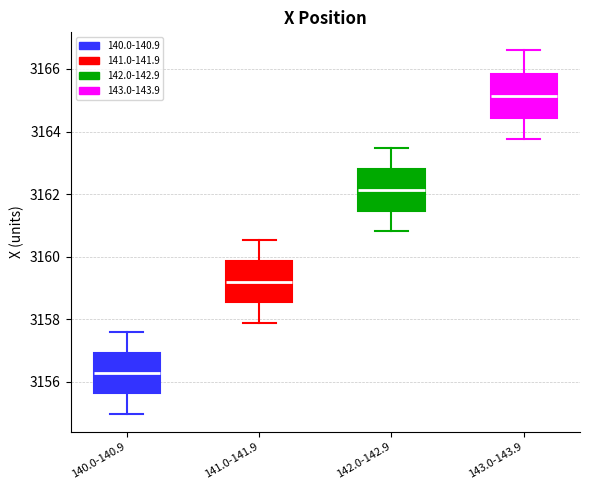

Reading left to right, read every box against the y-axis: the position of its median line, the range the box covers, and the ends of its whiskers. The values are not printed on the chart, so give them approximately, as read against the axis.

140.0-140.9: median 3156.2, box 3155.6 to 3157.0, whiskers 3155.0 to 3157.6
141.0-141.9: median 3159.2, box 3158.6 to 3159.8, whiskers 3157.8 to 3160.6
142.0-142.9: median 3162.2, box 3161.4 to 3162.8, whiskers 3160.8 to 3163.4
143.0-143.9: median 3165.2, box 3164.4 to 3165.8, whiskers 3163.8 to 3166.6